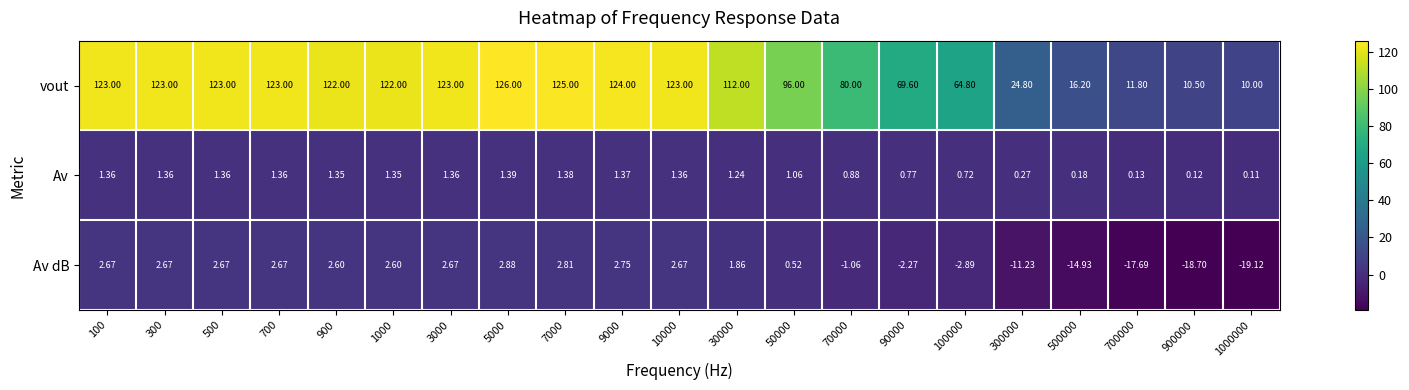

Between 9000 and 90000, which series saw the biggest shift?

vout